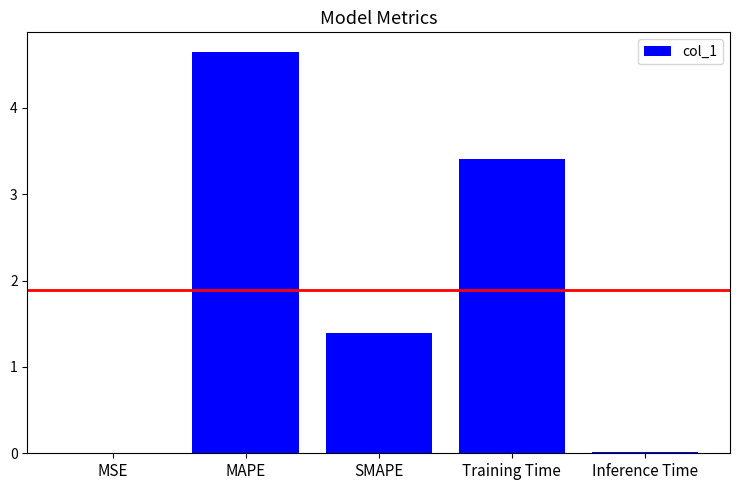

Where does the data first go above 1?

MAPE